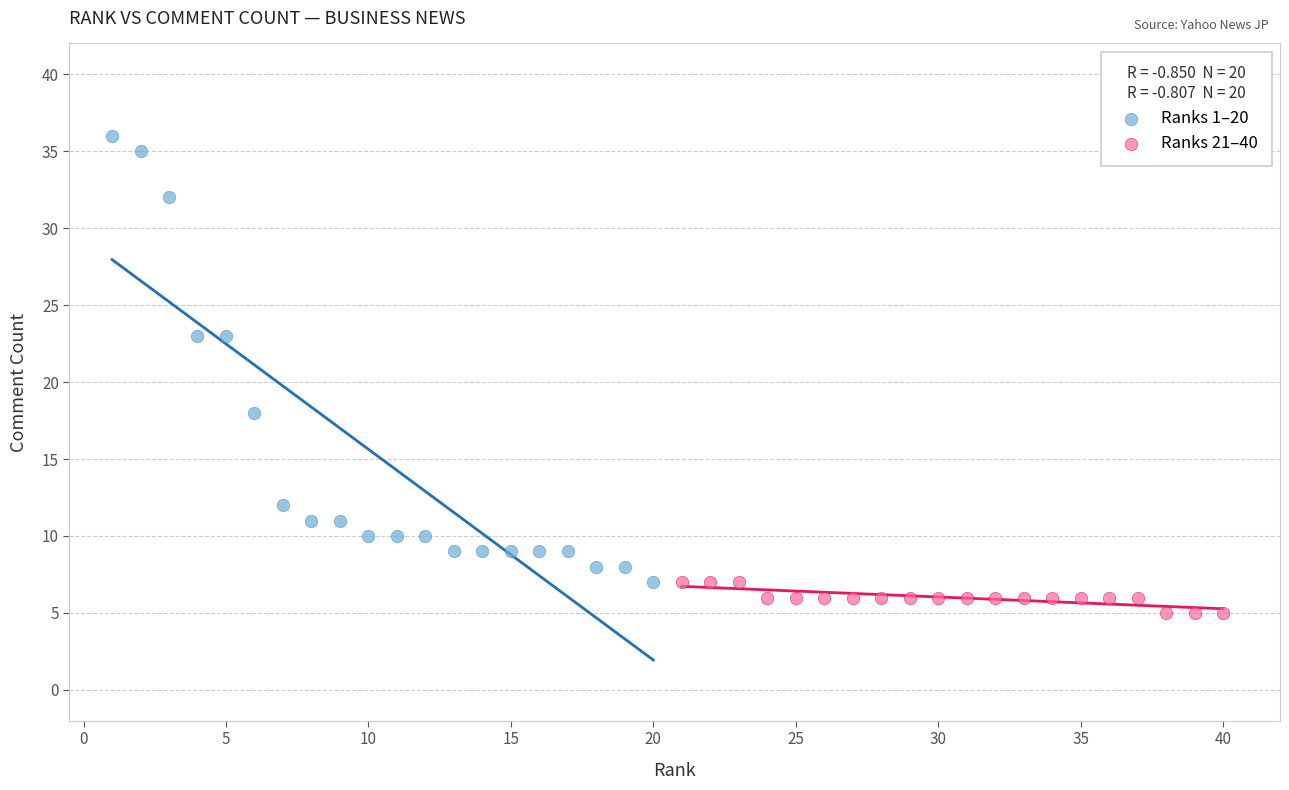

What are all the series names shown in the legend?

Ranks 1–20, Ranks 21–40